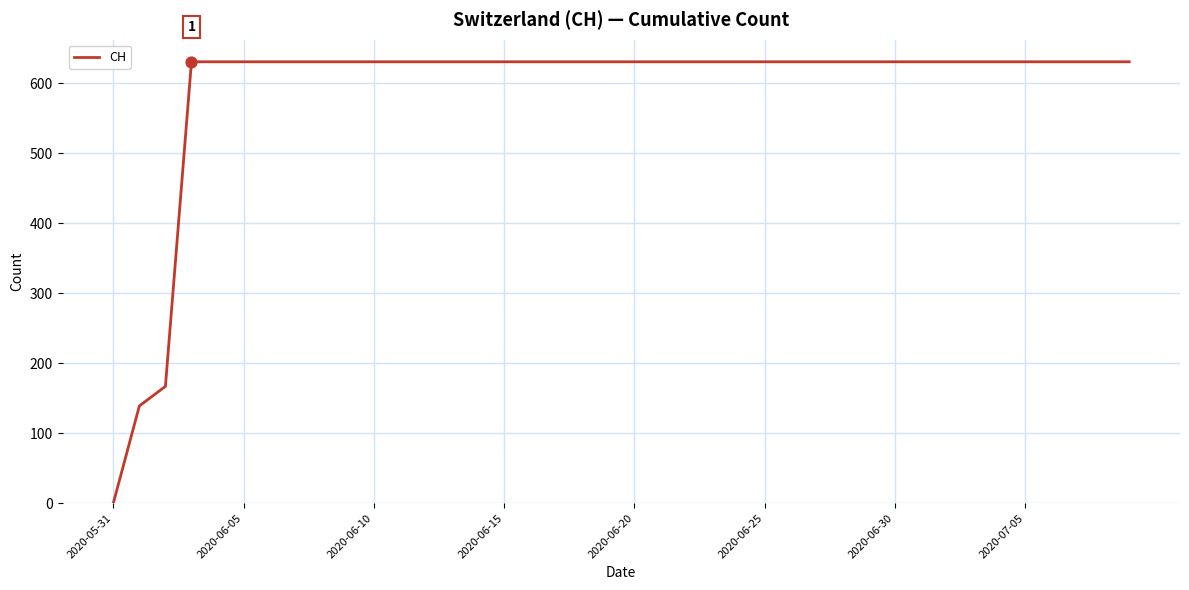

What is the difference between the maximum and minimum values?

631